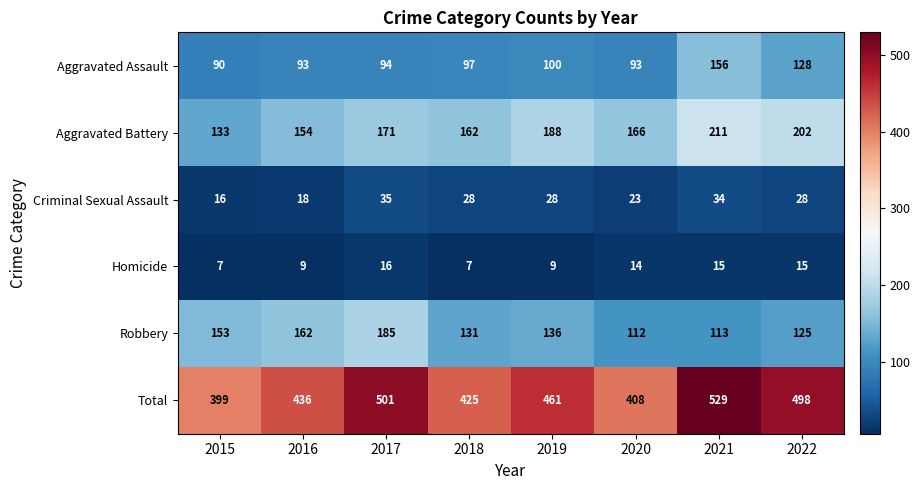

What is the maximum value shown in the chart?

529